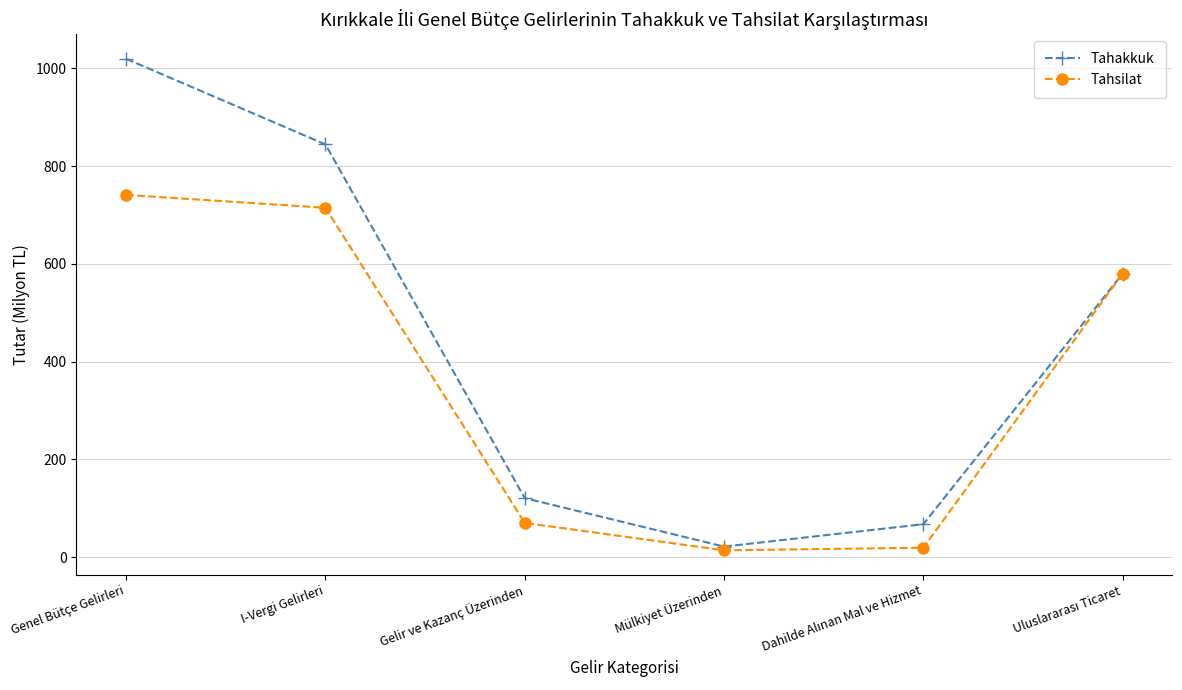

Where does the Tahsilat series first go above 579?

Genel Bütçe Gelirleri